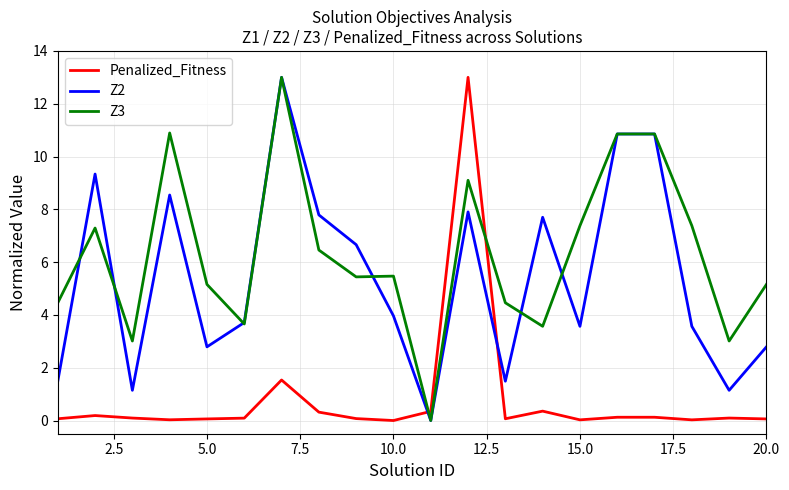

What is the highest value of the Z2 series?

13.0